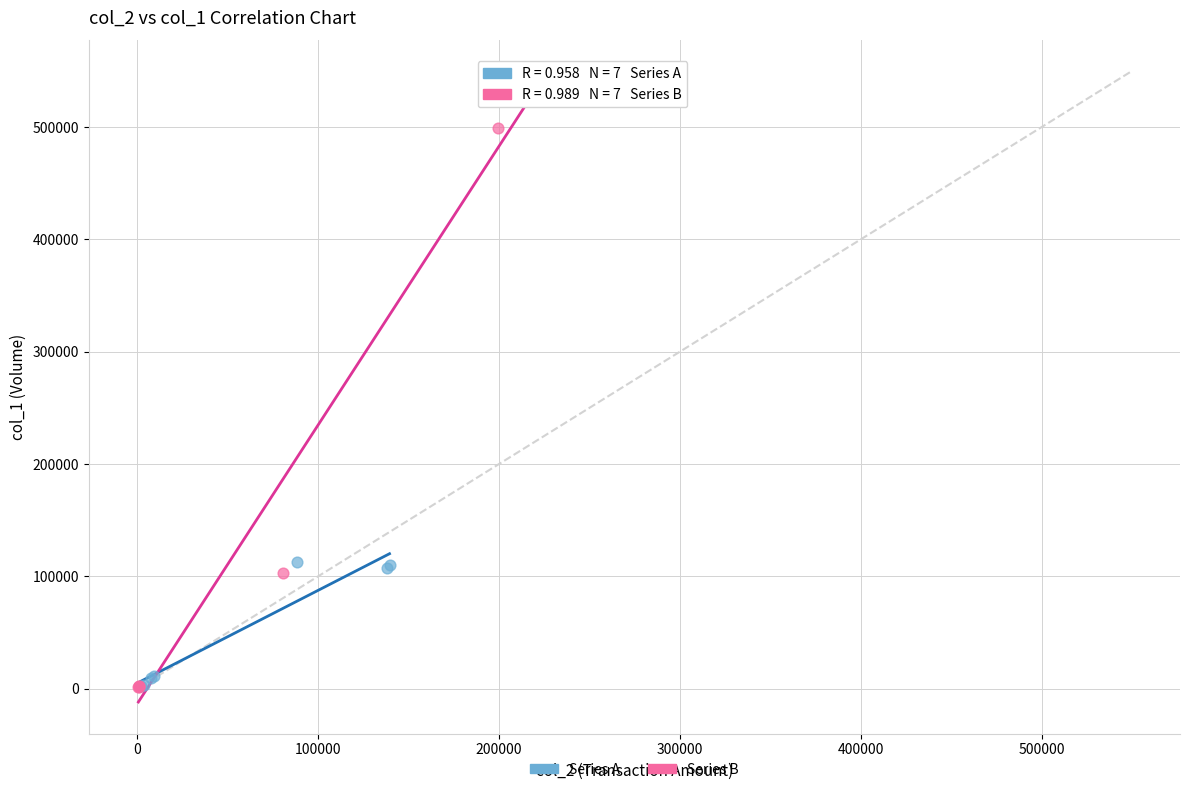

Which series has the widest spread of Y values?

Series B